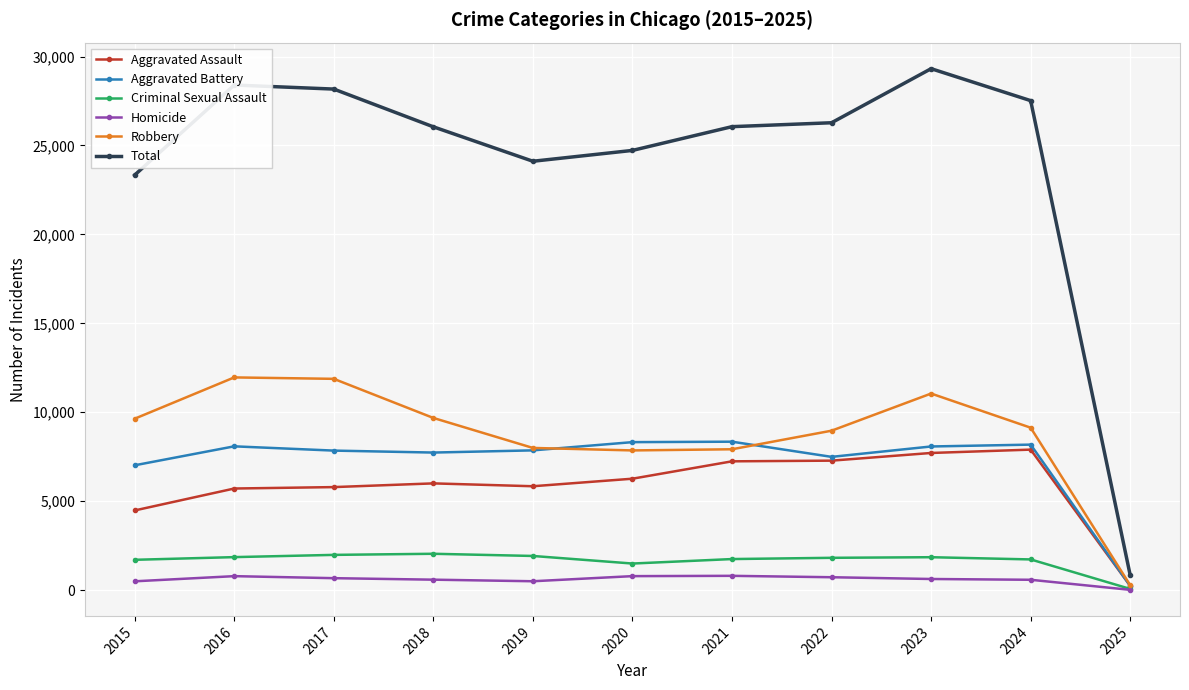

What is the sum of the Aggravated Battery values at 2022 and 2020?

15814